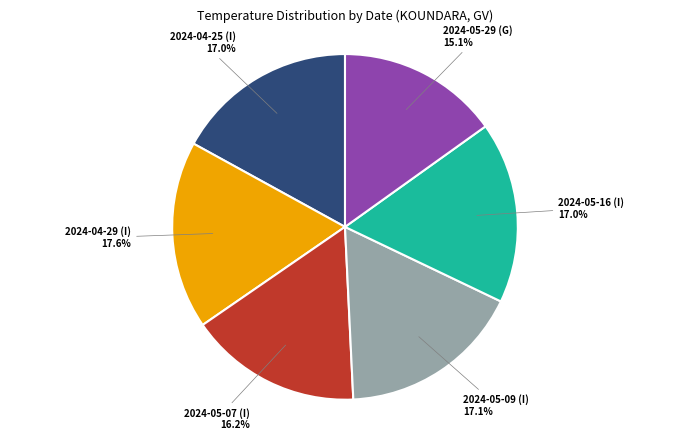

What is the ratio of the value at 2024-05-07 (I) 16.2% to the value at 2024-04-25 (I) 17.0%?

1.0